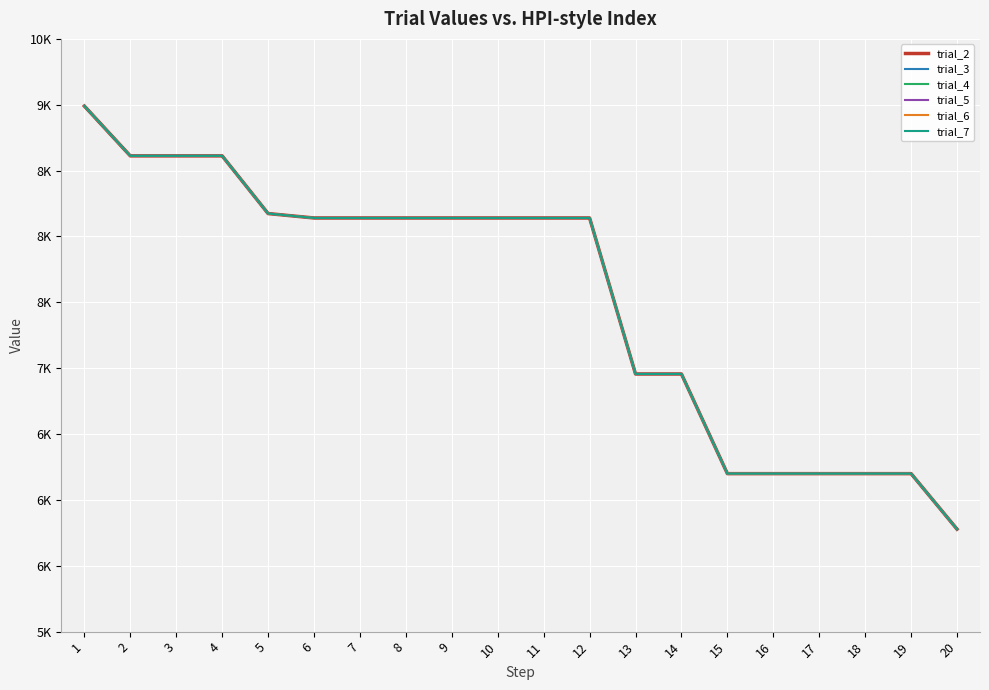

Is this an area chart (filled region under the line)?

No